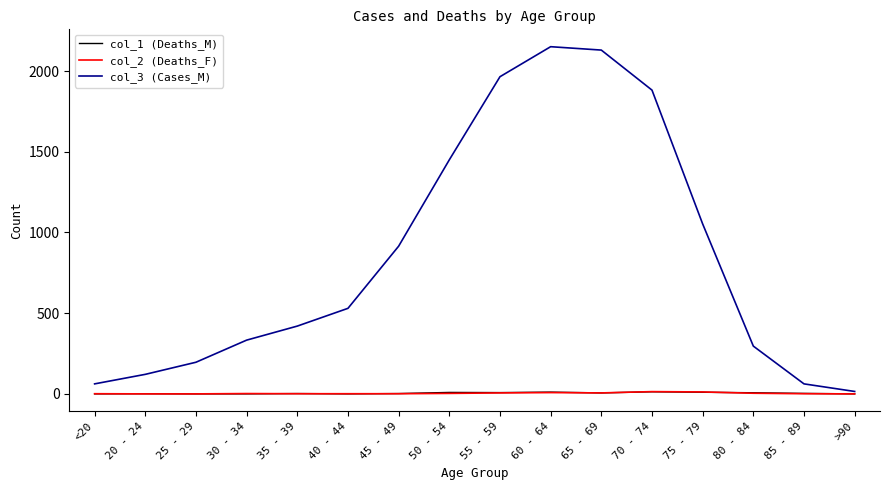

Which series has the largest total across all categories?

col_3 (Cases_M)